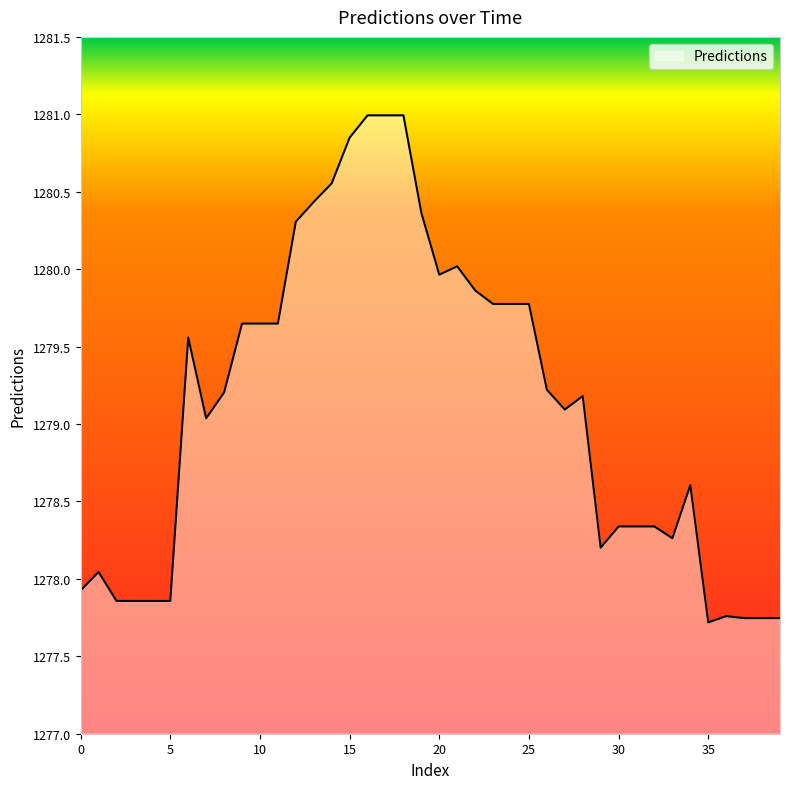

What is the greatest value displayed?

1281.0